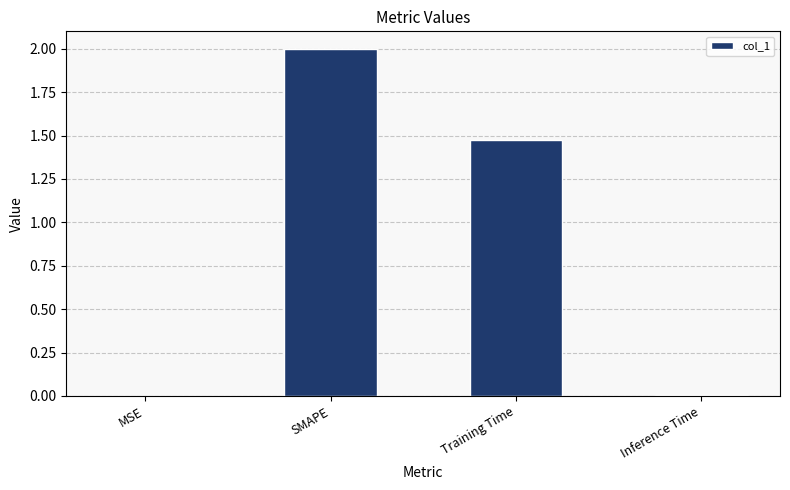

True or false: the data shows 0.0 at Inference Time.

True